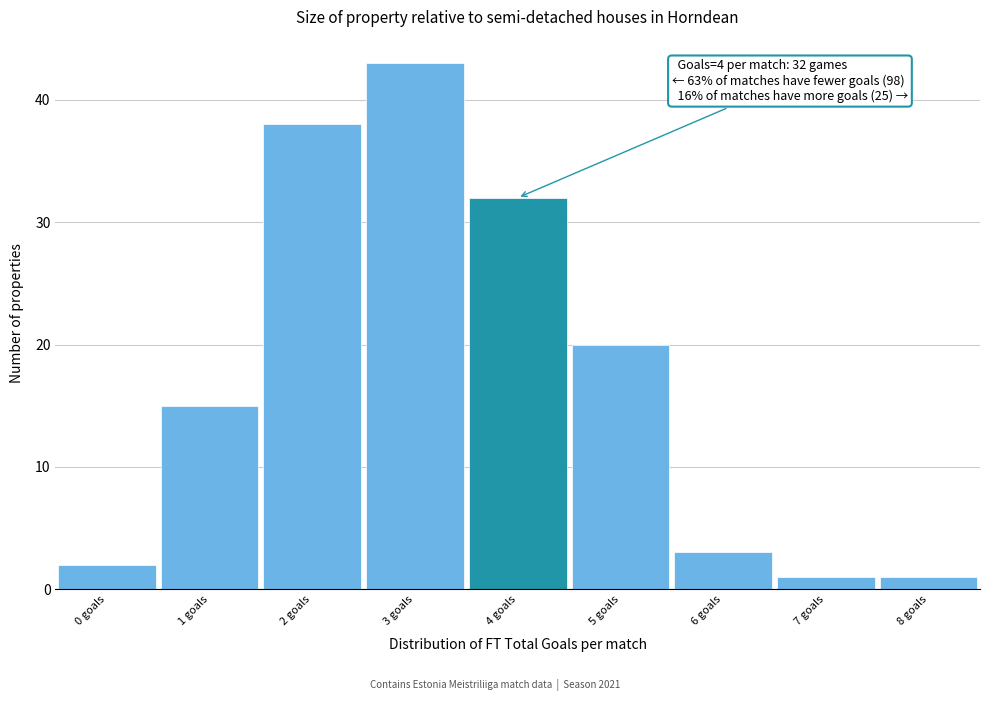

Over which range of the x-axis is the bar tallest?

2.5 to 3.5